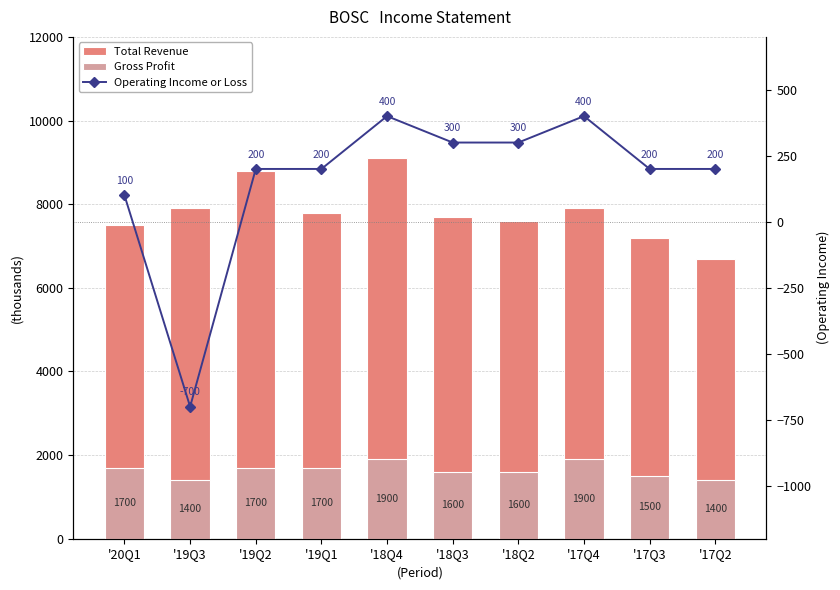

Reading left to right, extract all data points from this chart.

Total Revenue: '20Q1=7500	'19Q3=7900	'19Q2=8800	'19Q1=7800	'18Q4=9100	'18Q3=7700	'18Q2=7600	'17Q4=7900	'17Q3=7200	'17Q2=6700
Gross Profit: '20Q1=1700	'19Q3=1400	'19Q2=1700	'19Q1=1700	'18Q4=1900	'18Q3=1600	'18Q2=1600	'17Q4=1900	'17Q3=1500	'17Q2=1400
Operating Income or Loss: '20Q1=100	'19Q3=-700	'19Q2=200	'19Q1=200	'18Q4=400	'18Q3=300	'18Q2=300	'17Q4=400	'17Q3=200	'17Q2=200